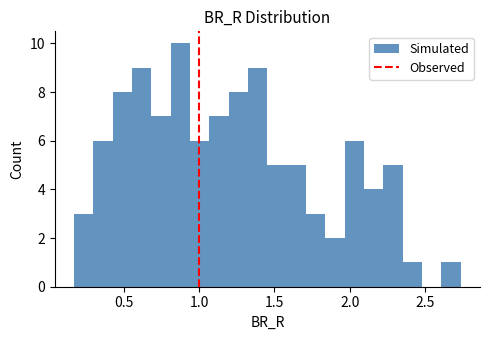

Around what value on the x-axis is the tallest bar? Give the approximate position of its centre, as read against the axis.

0.90